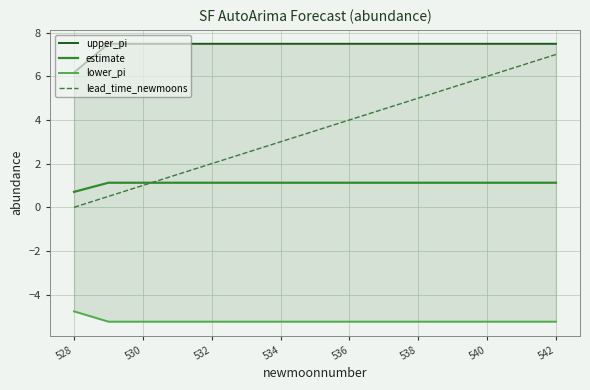

Read the estimate value at 528.

0.7